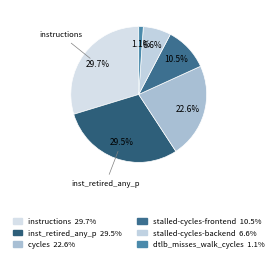

How many segments does this pie chart have?

6